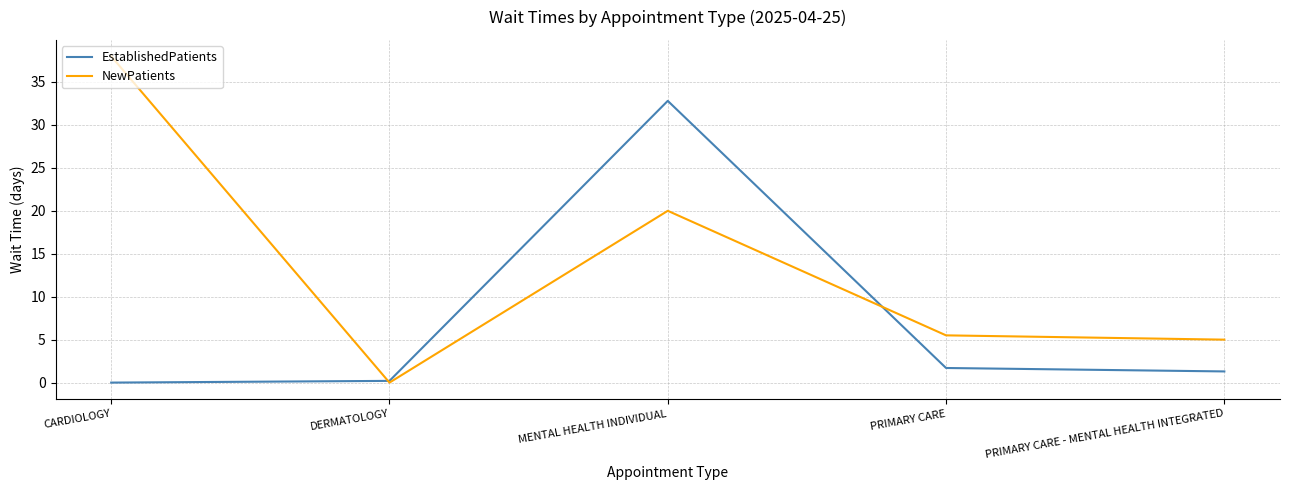

True or false: NewPatients has more than 2 interior local peaks.

False